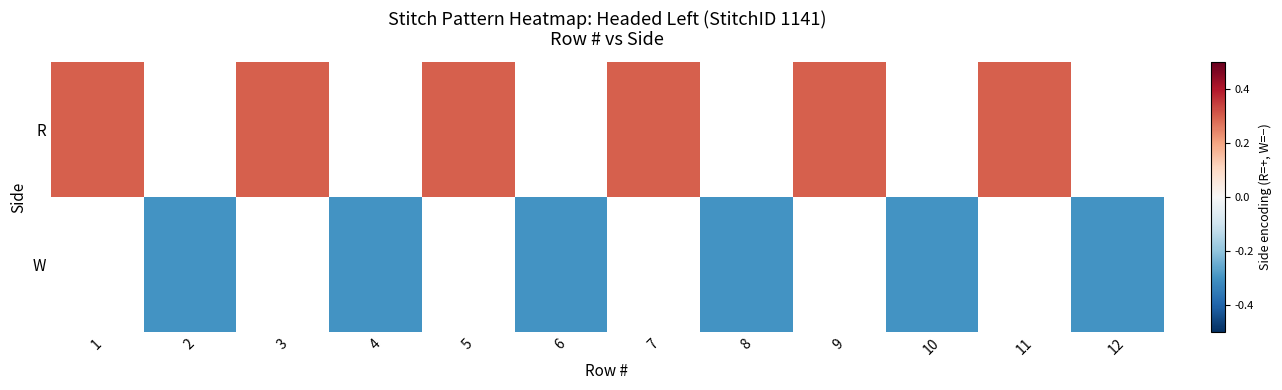

Is the value of R at 4 greater than the value of W at 10?

No